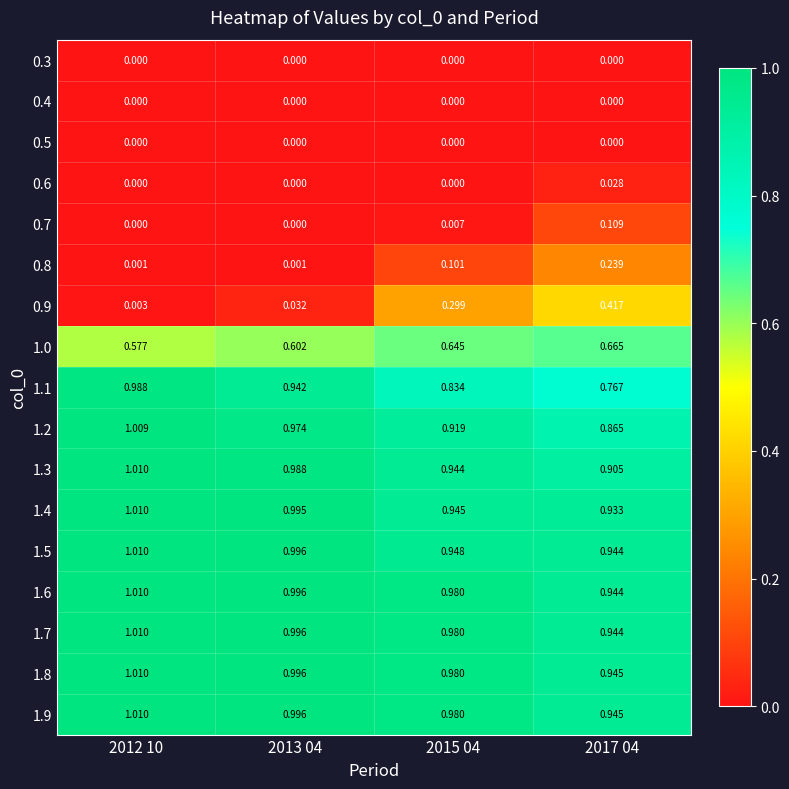

Is the value of 1.7 at 2012 10 greater than the value of 0.3 at 2012 10?

Yes